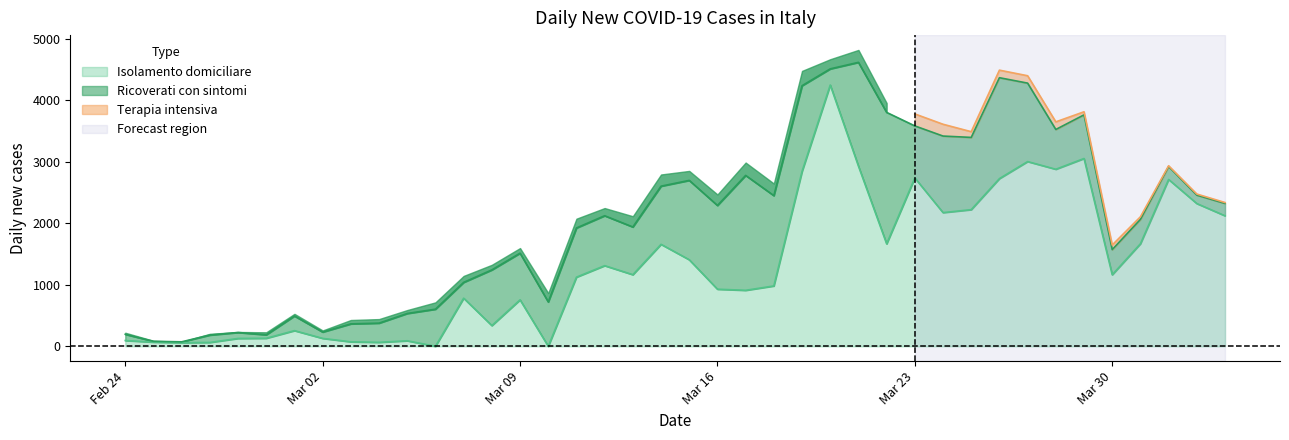

At how many categories does at least one series exceed 993?

24